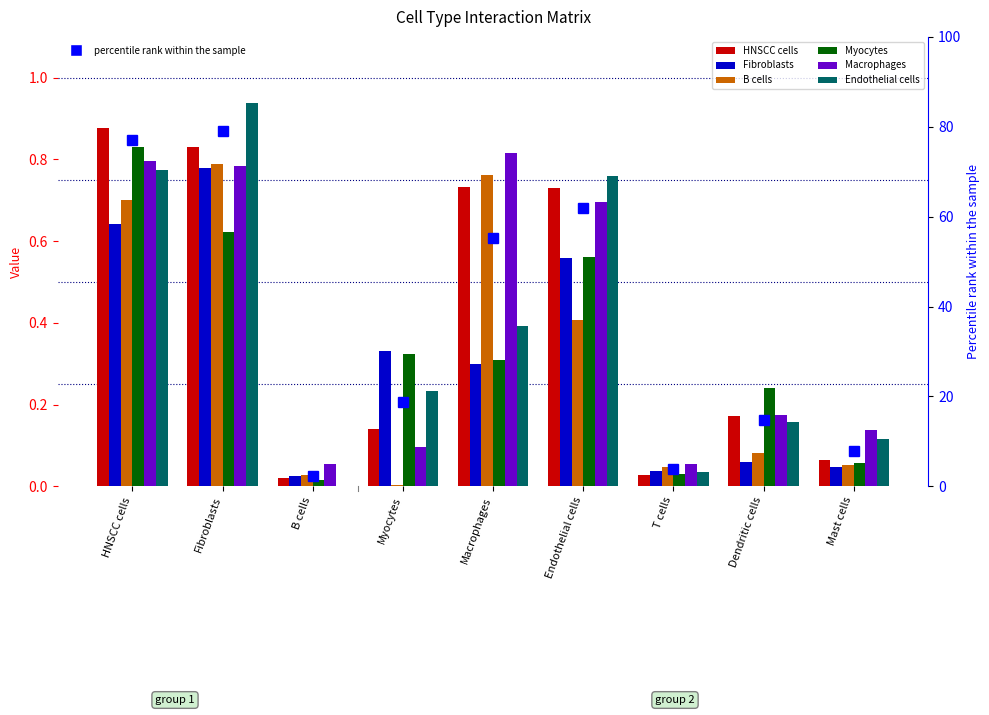

Count the number of categories in the chart.

9